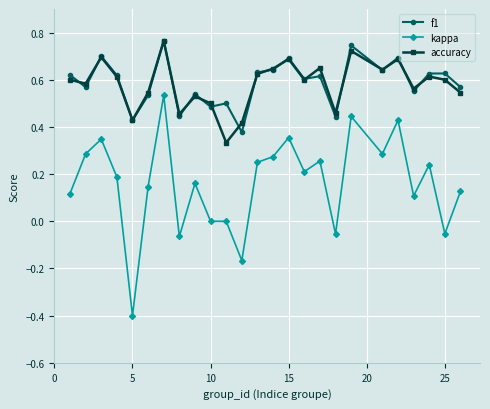

In f1, how many points are higher than both neighbors (excluding endpoints)?

9